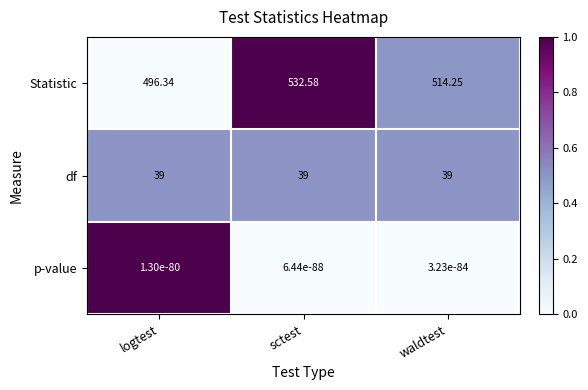

Rank the series at waldtest from lowest to highest value.

p-value, df, Statistic